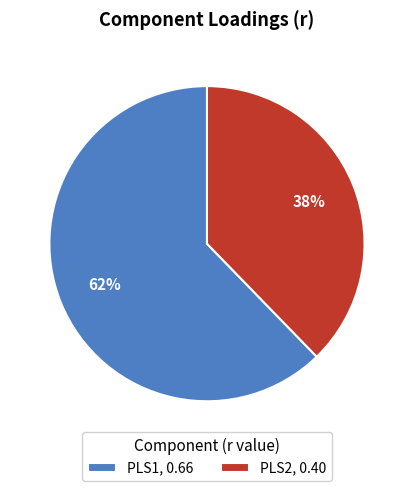

Is the sum of PLS1, 0.66 and PLS2, 0.40 greater than half?

Yes